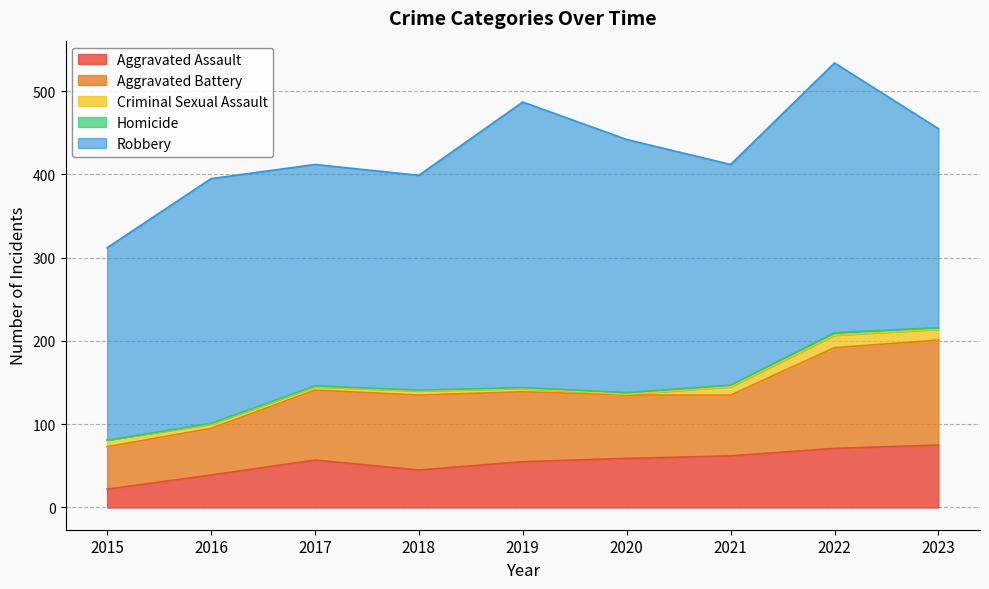

What is the value of the Robbery point at the 2nd from the left?

294